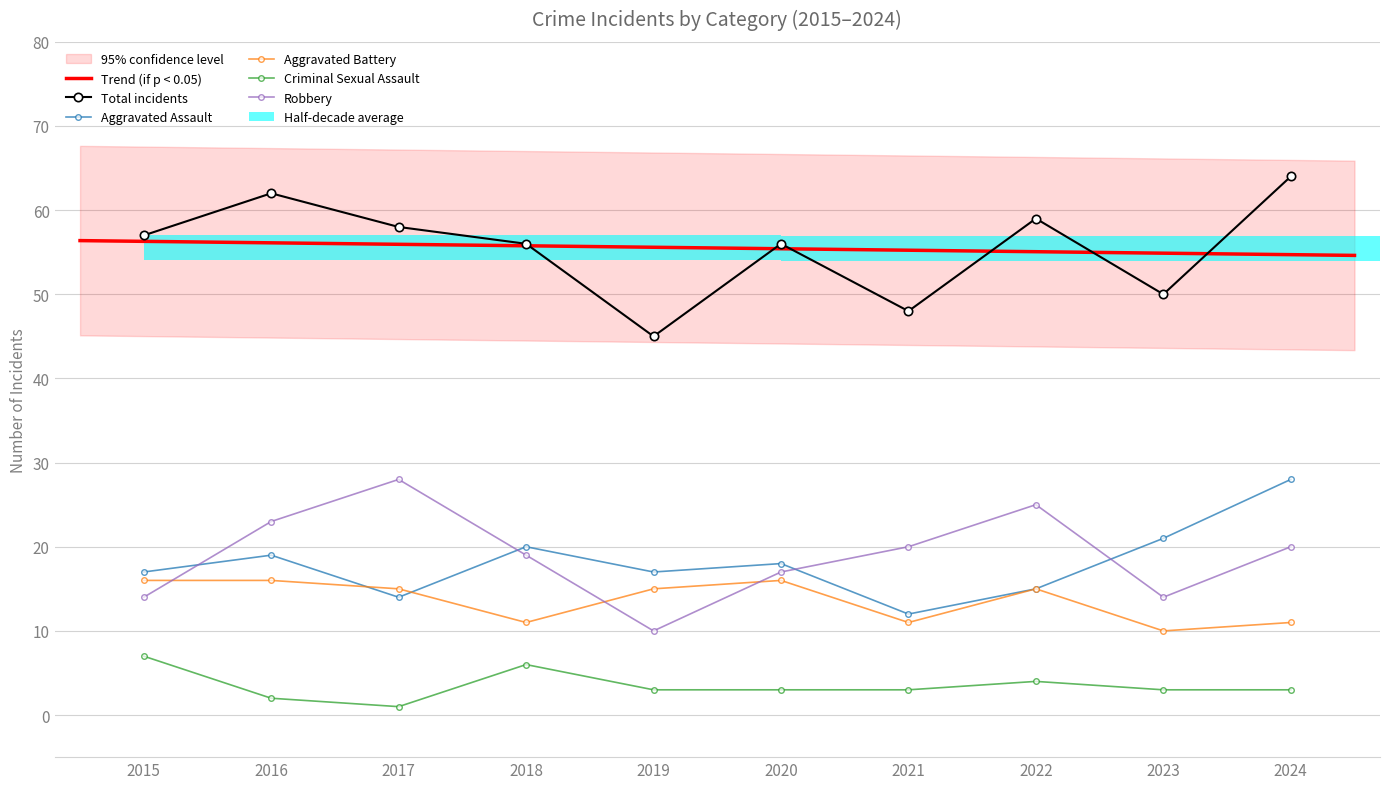

Rank the series by their maximum value, from highest to lowest.

Total, Aggravated Assault, Robbery, Aggravated Battery, Criminal Sexual Assault